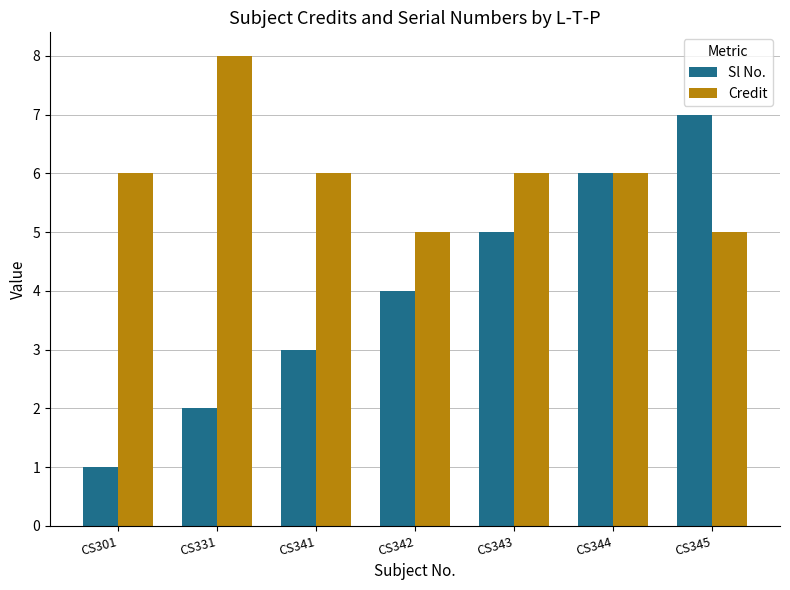

True or false: Credit has a value of 5 at CS345.

True